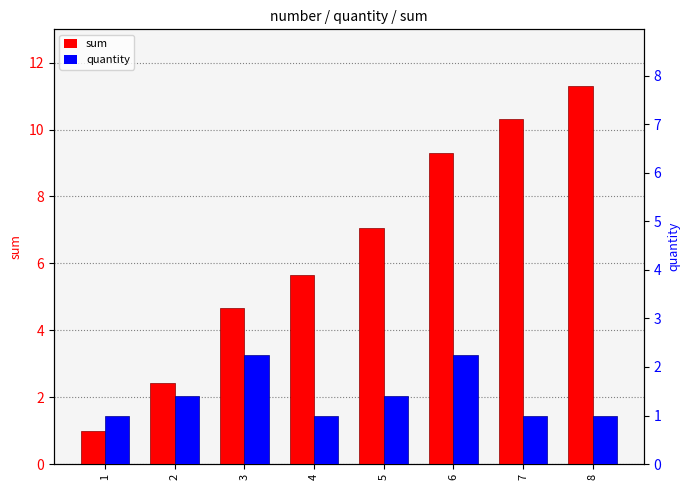

Reading left to right, list all the values displayed in this chart.

sum: 1.0	2.4	4.7	5.7	7.1	9.3	10.3	11.3
quantity: 1.0	1.4	2.2	1.0	1.4	2.2	1.0	1.0